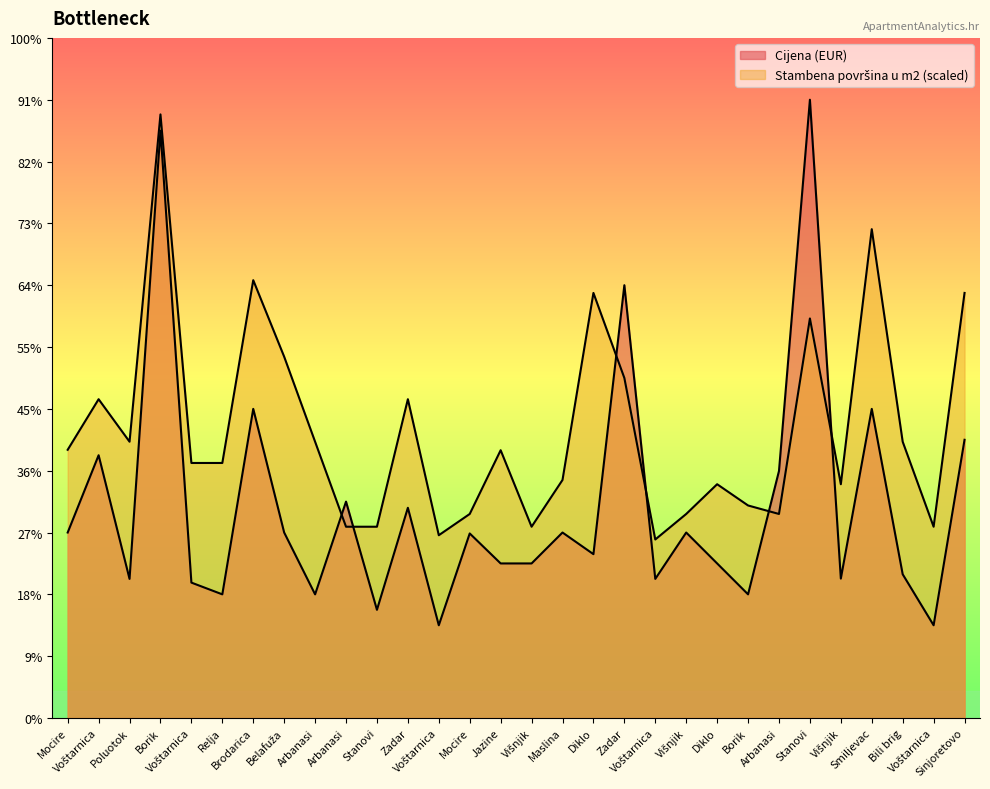

Reading right to left, extract all data points from this chart.

Cijena: 900.0	300.0	465.0	1000.0	451.0	2000.0	799.0	400.0	500.0	600.0	450.0	1400.0	530.0	600.0	500.0	500.0	597.0	300.0	680.0	350.0	700.0	400.0	600.0	1000.0	400.0	438.0	1900.0	450.0	850.0	600.0
Stambena površina u m2: 1375.0	618.8	893.8	1581.2	756.2	1292.5	660.0	687.5	756.2	660.0	577.5	1100.0	1375.0	770.0	618.8	866.2	660.0	591.2	1031.2	618.8	618.8	893.8	1168.8	1416.2	825.0	825.0	1952.5	893.8	1031.2	867.6